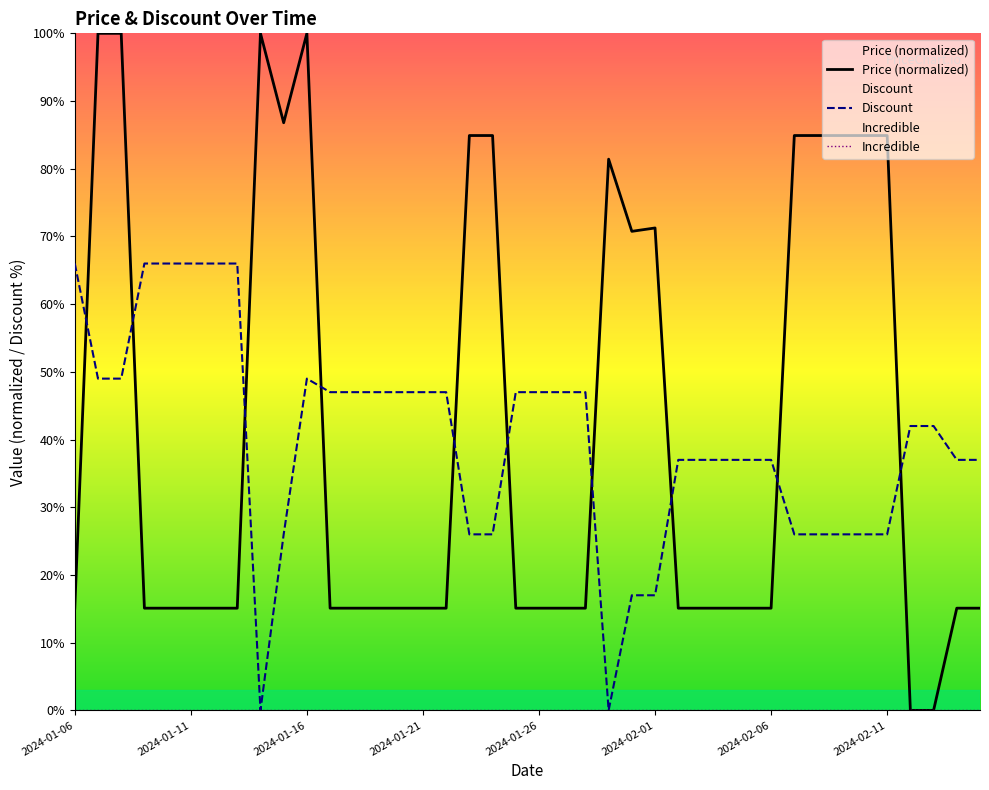

Which series has the largest range (max minus min)?

Price (normalized)